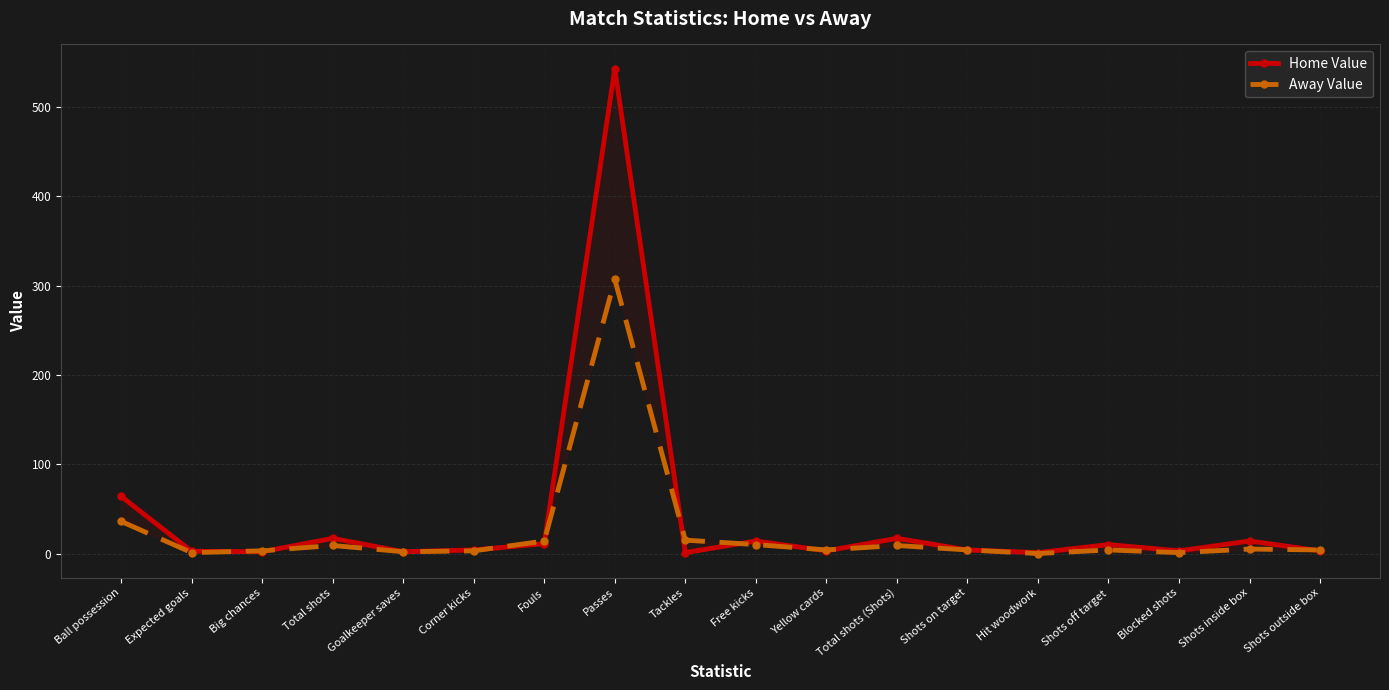

What is the spread (max minus min) of values at Shots outside box?

1.0